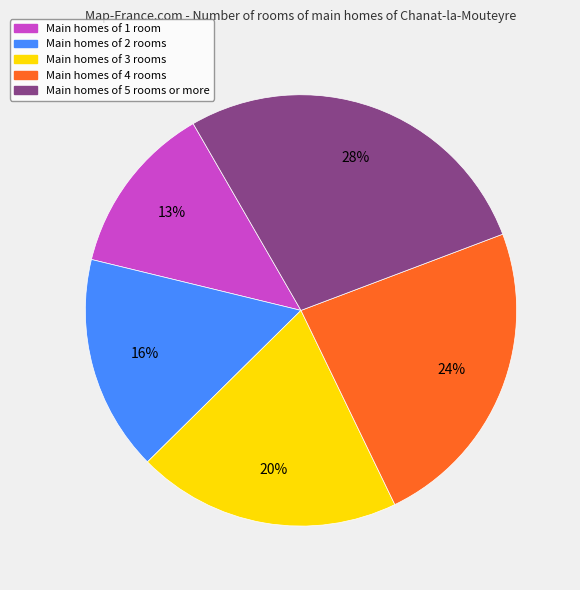

To the nearest percent, what is the average slice percentage?

20%